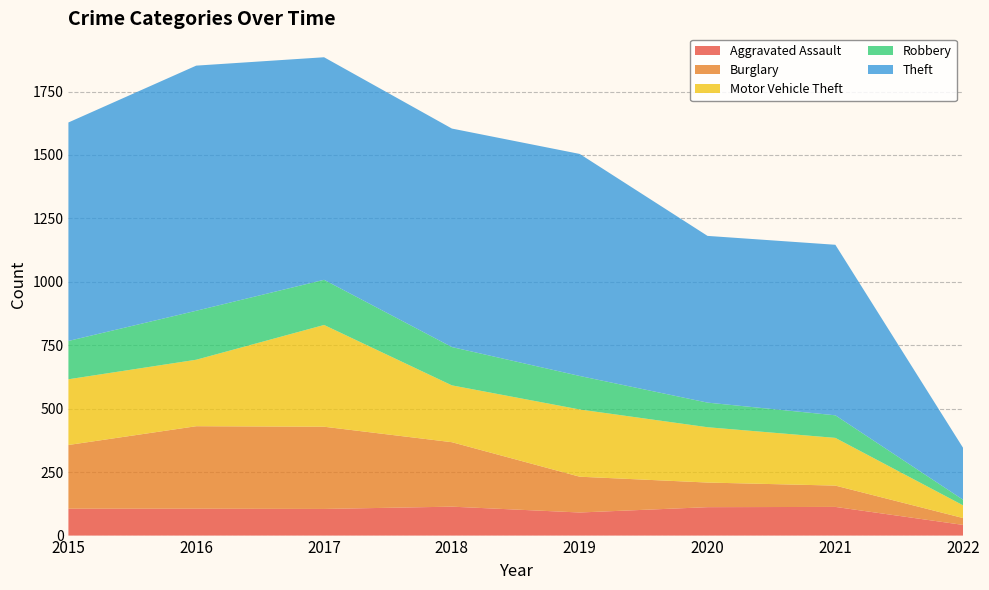

Reading right to left, what are all the values shown in this chart?

Aggravated Assault: 42	113	112	91	114	105	106	106
Burglary: 27	84	97	141	254	324	325	251
Motor Vehicle Theft: 50	188	218	265	224	401	262	259
Robbery: 22	89	97	132	151	178	193	151
Theft: 204	672	657	875	861	877	966	861